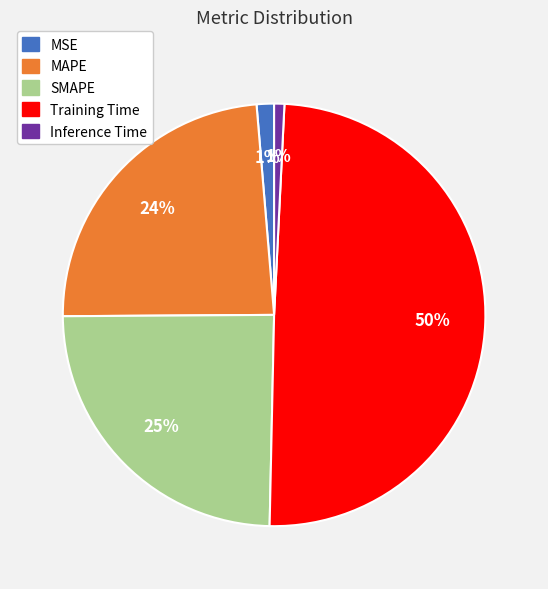

Which slice is the largest?

Training Time